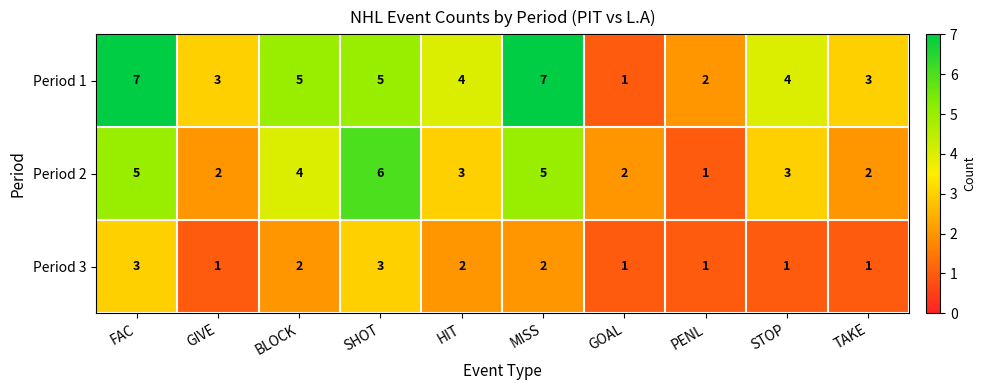

True or false: Period 2 has a value of 3 at GOAL.

False